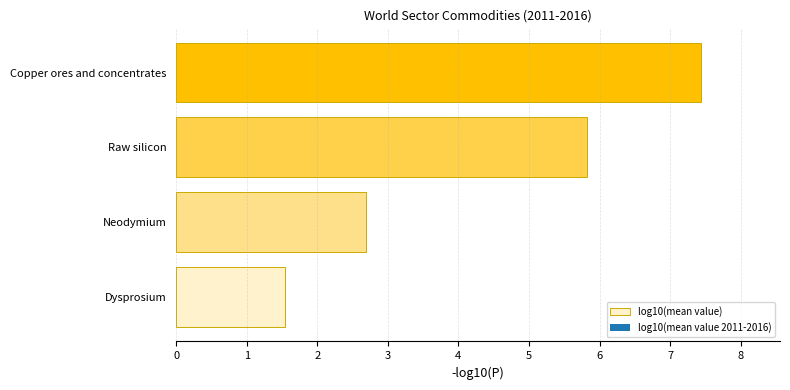

At which category does the chart reach its peak across all series?

Copper ores and concentrates